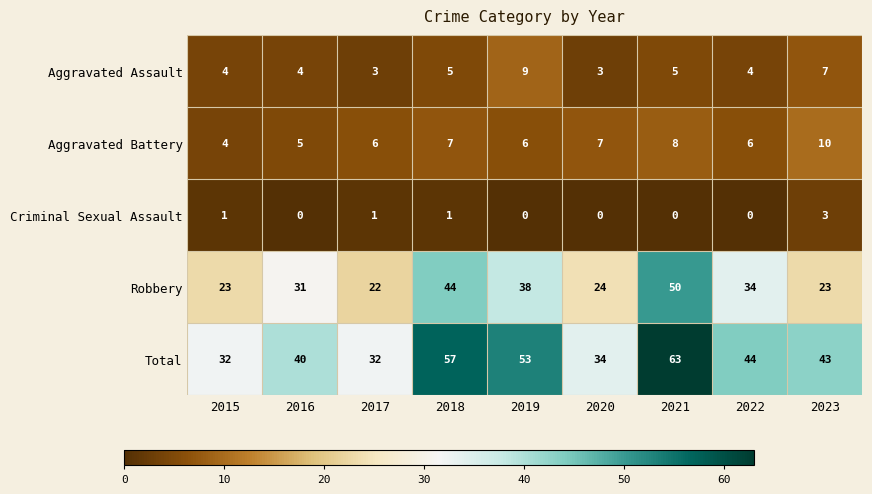

How many values in the Total series are below 43?

4